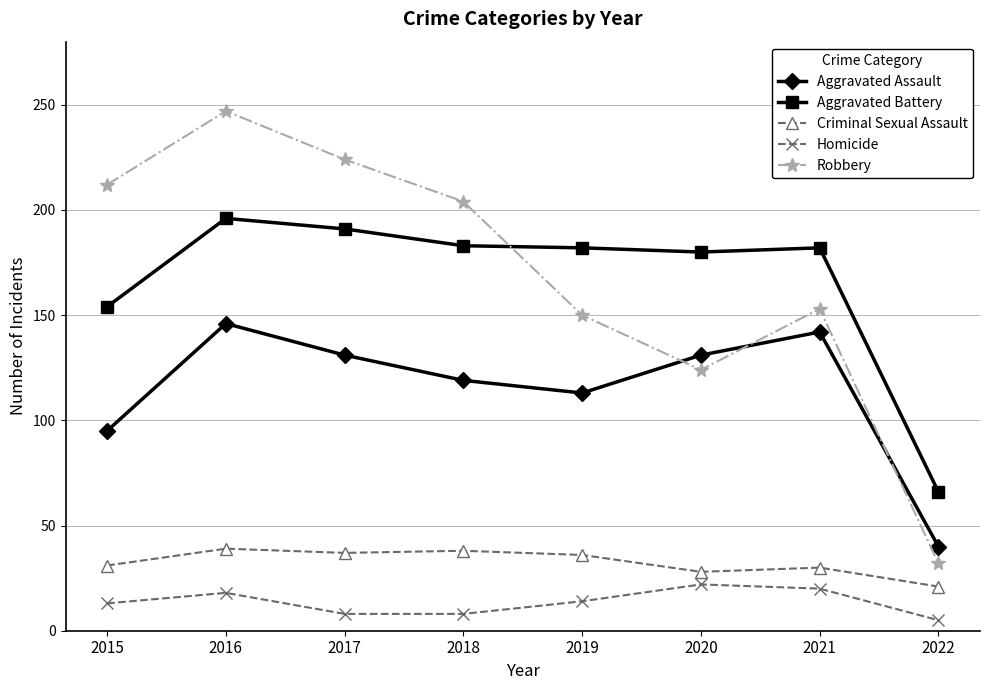

The Homicide series shows 18 at 2016. True or false?

True